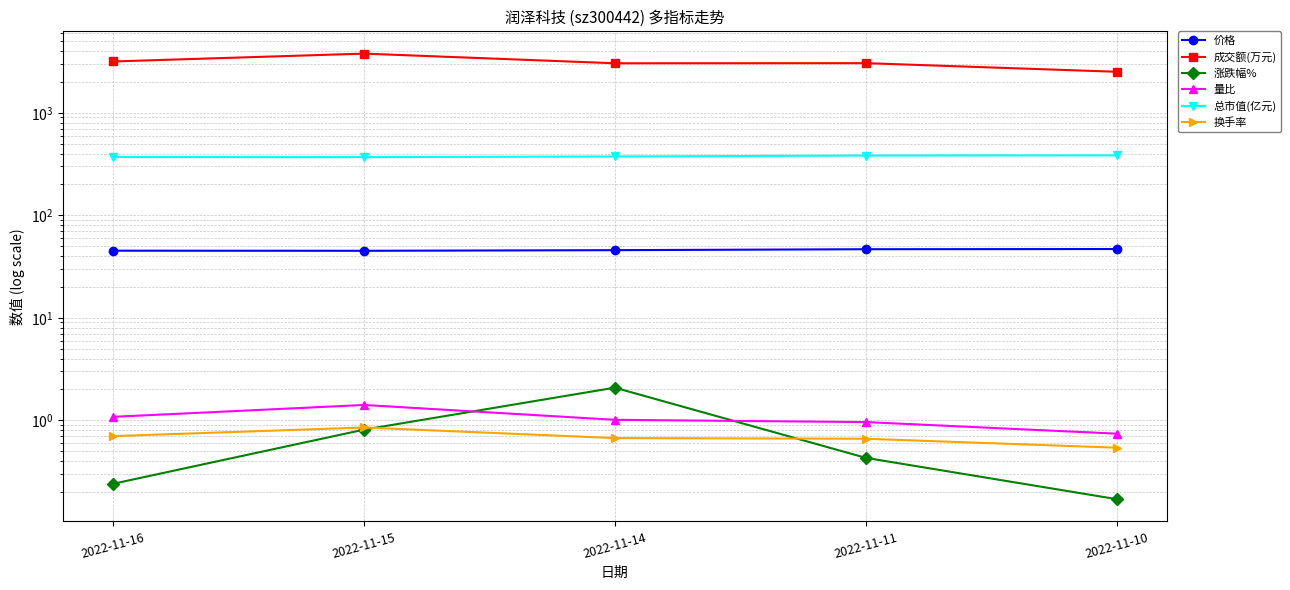

What value does the 价格 series have at 2022-11-11?

46.6